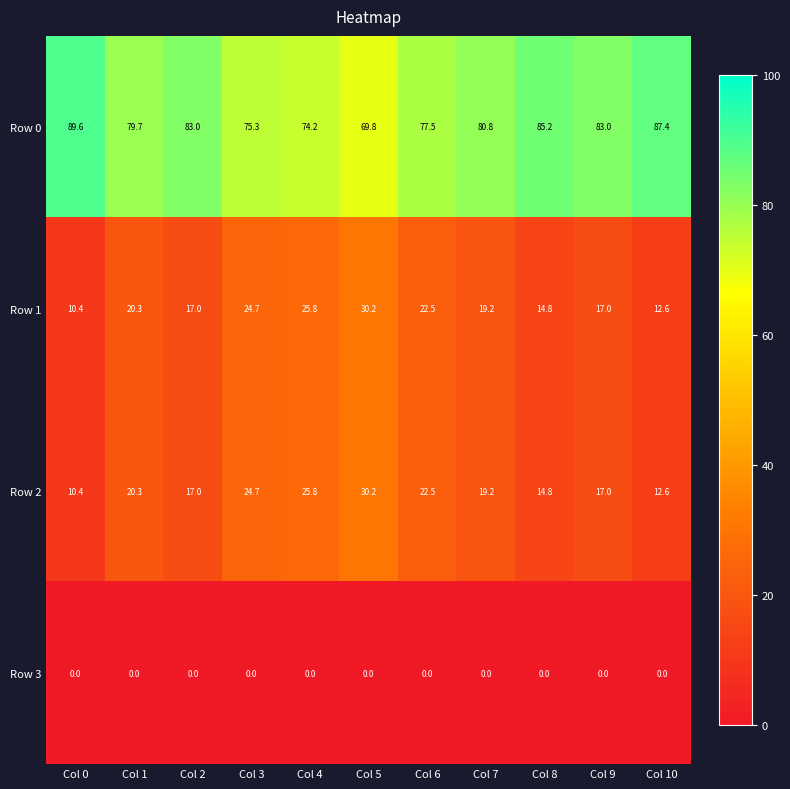

True or false: Row 0 has a value of 74.2 at Col 4.

True